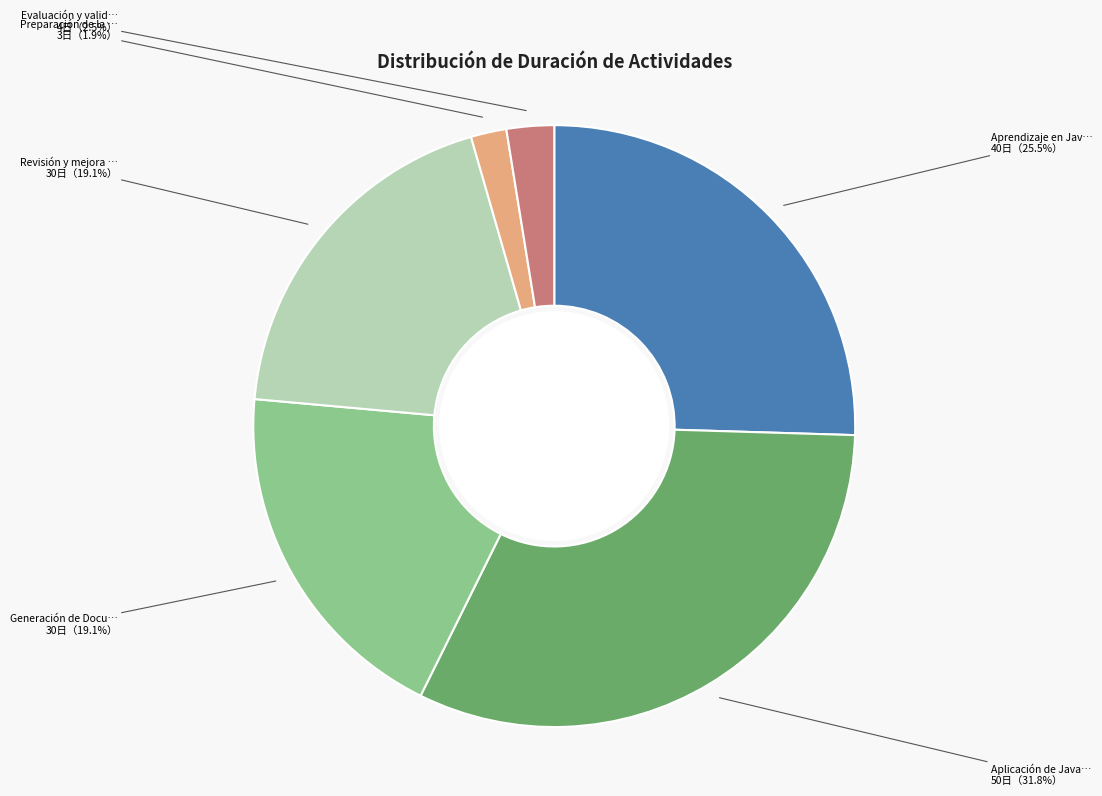

Is there any slice that represents more than half of the pie?

No